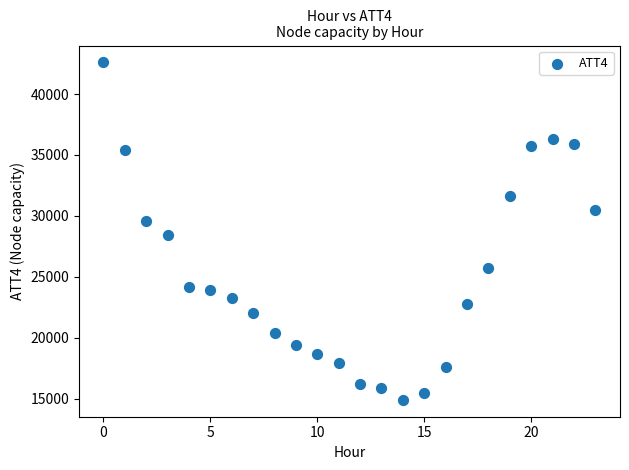

What Y value in the scatter plot is closest to 28750?

28400